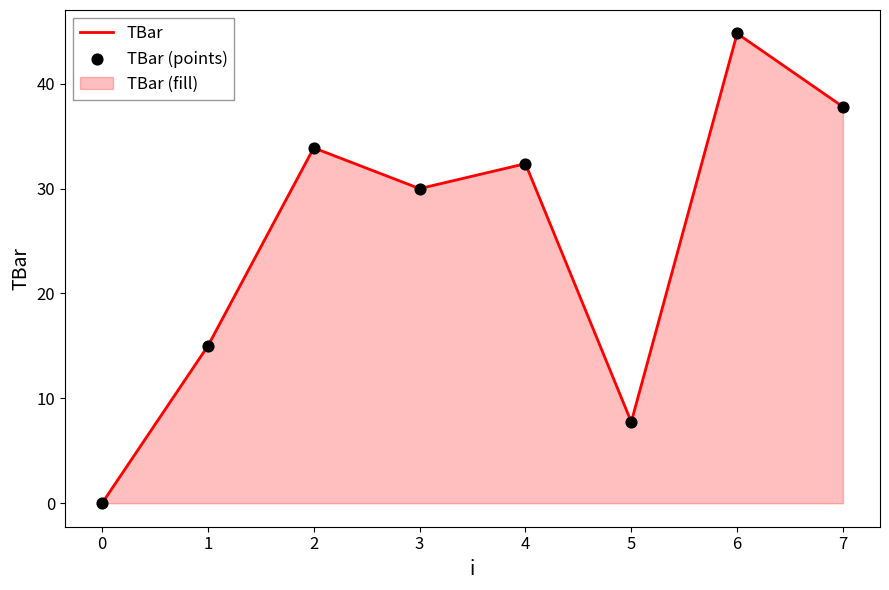

The value at 1 is 15.0. True or false?

True